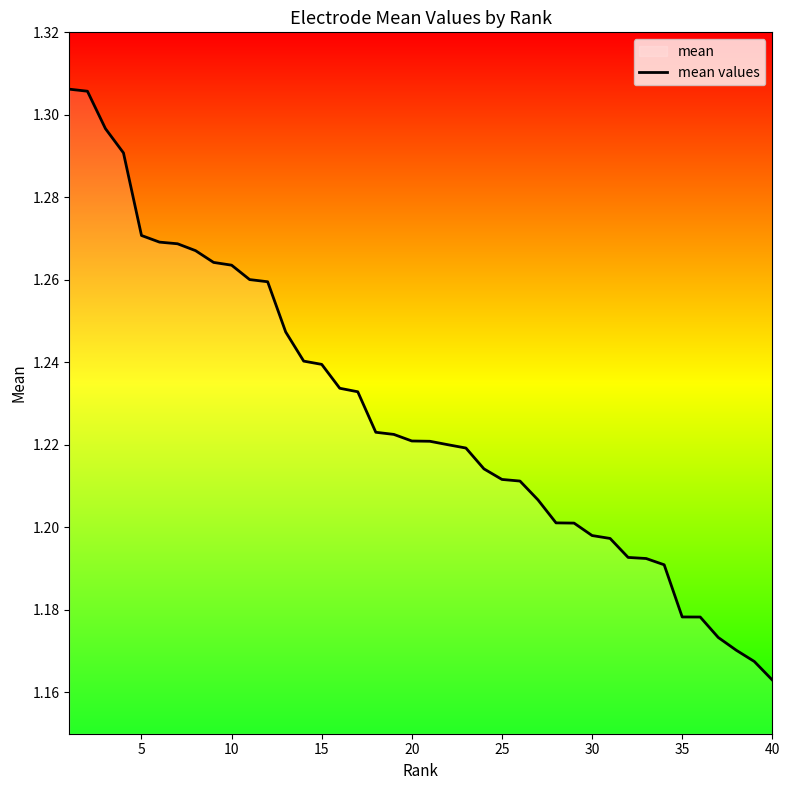

Which category has the lowest value across all series?

40